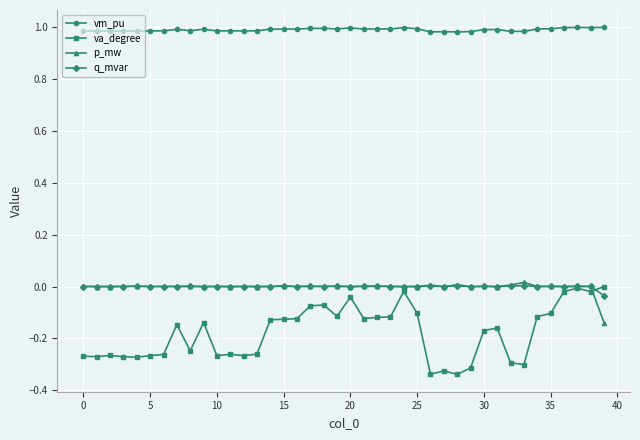

How many categories are shown in the chart?

40